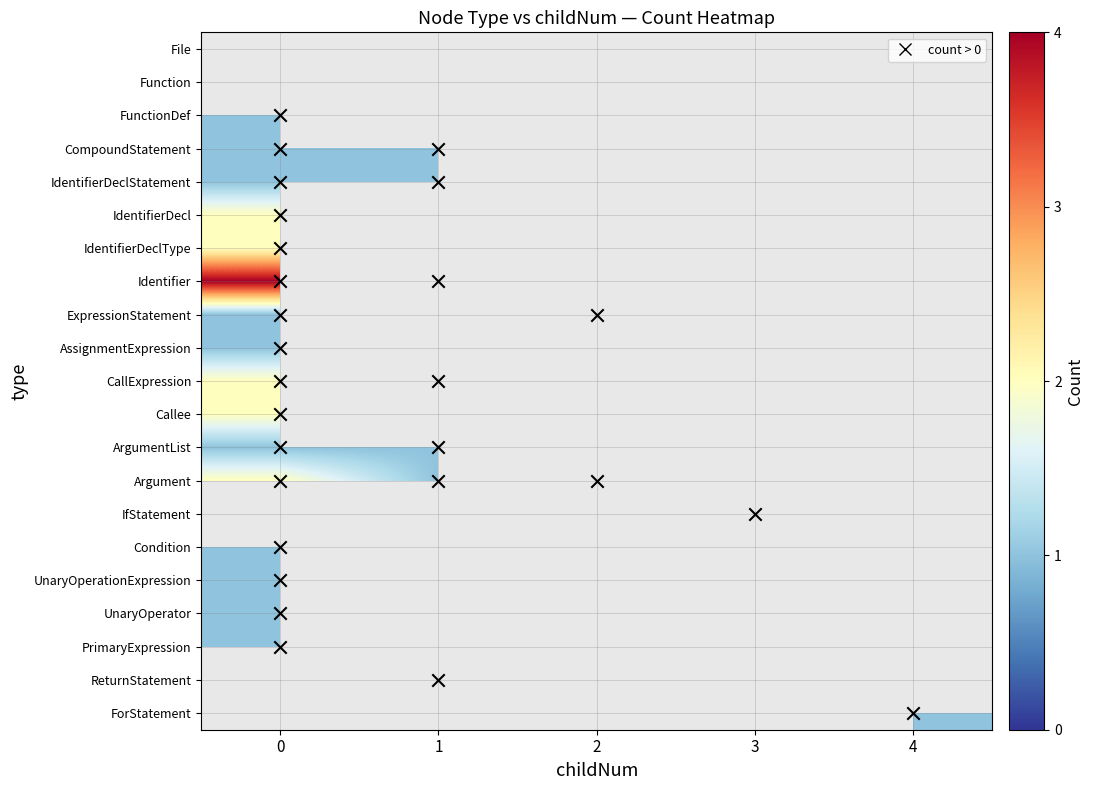

The UnaryOperationExpression series shows 1.4 at 0. True or false?

False